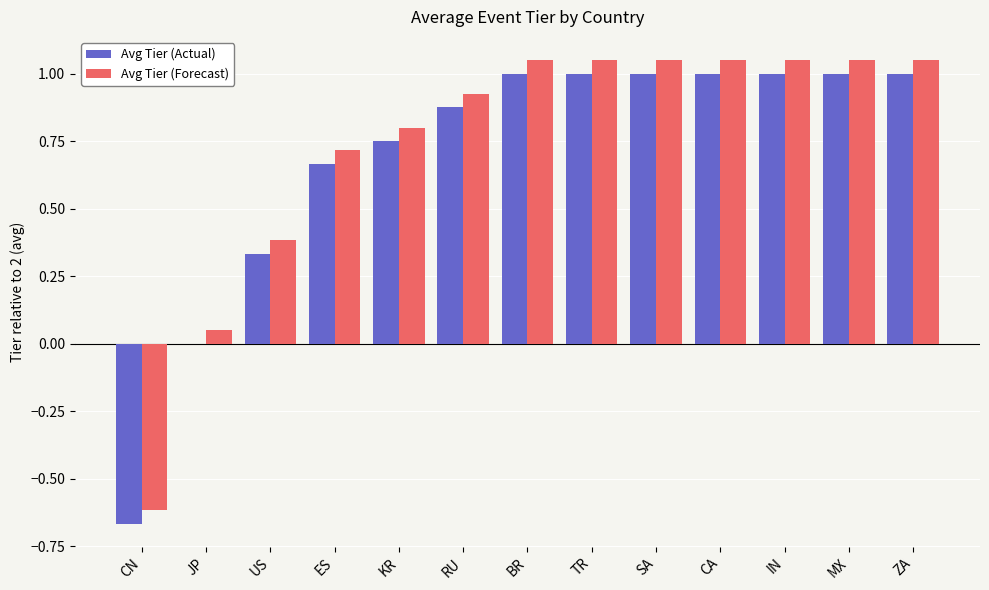

True or false: Avg Tier (Forecast) has a value of 0.5 at TR.

False